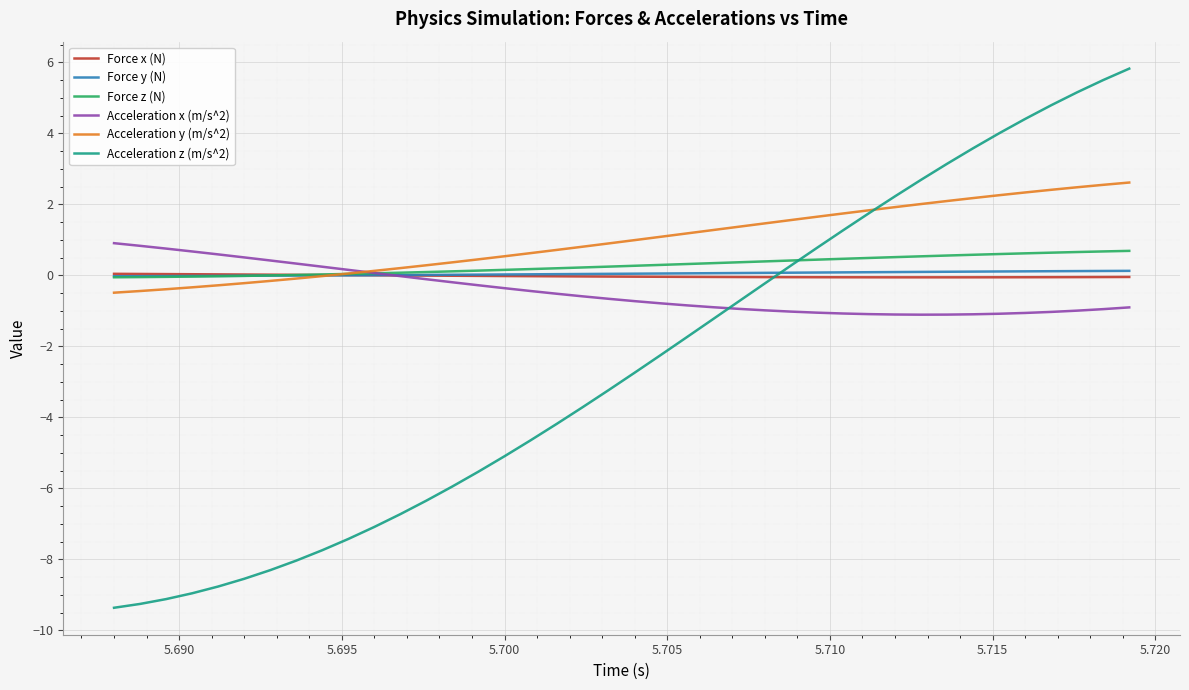

Which series has the widest spread of values?

Acceleration z (m/s^2)